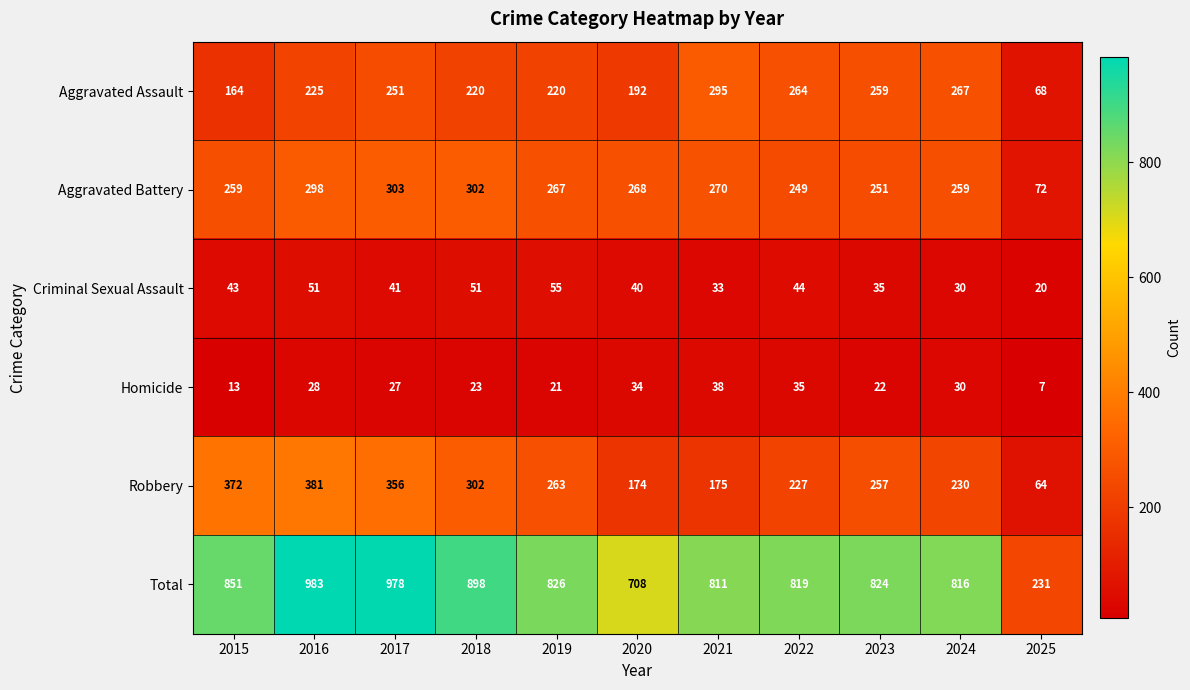

What is the smallest value displayed?

7